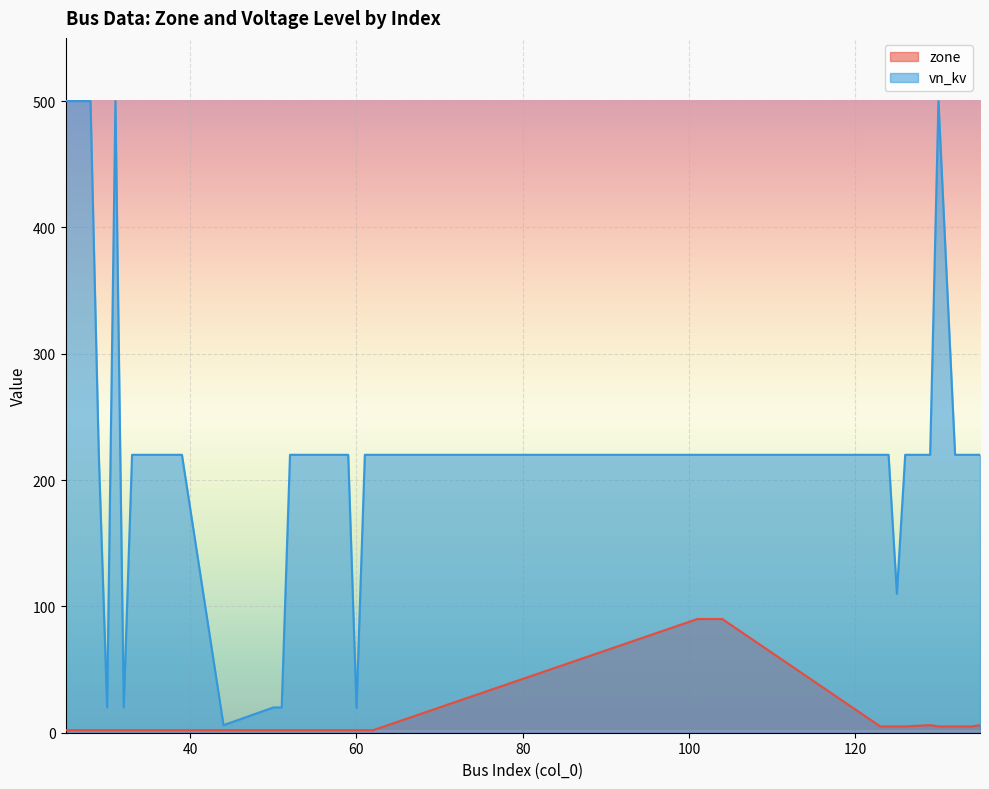

What is the difference between the maximum and minimum values in the zone series?

88.0